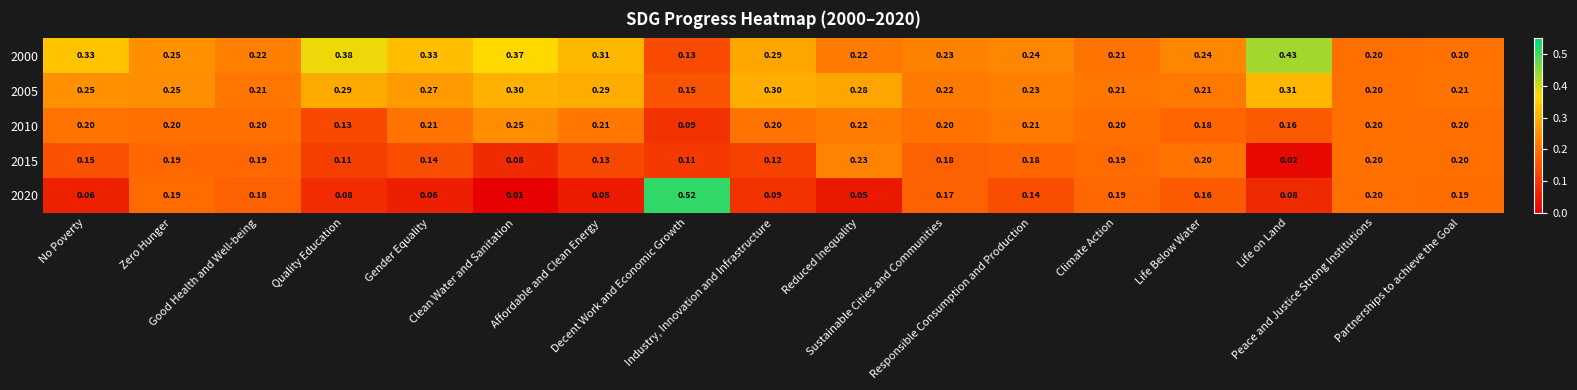

How many series are shown in this chart?

5